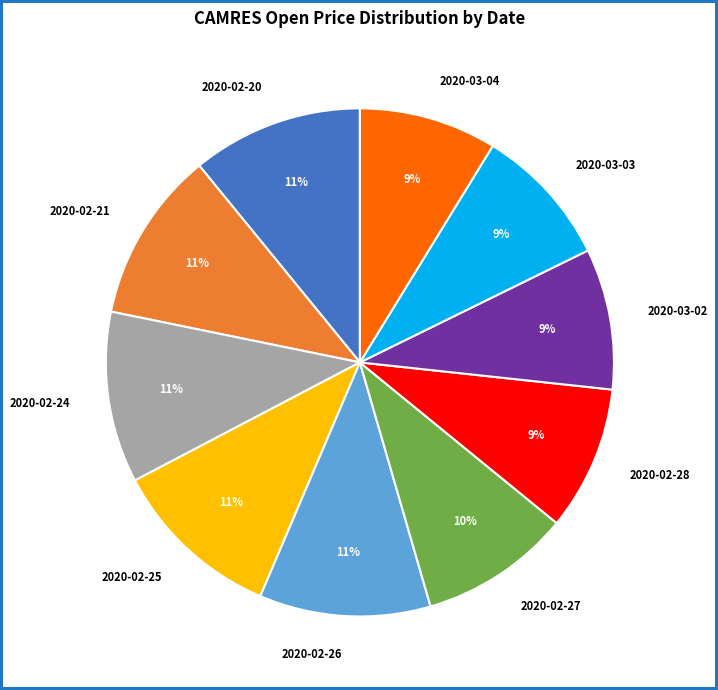

Is 2020-02-24 the majority of the pie?

No